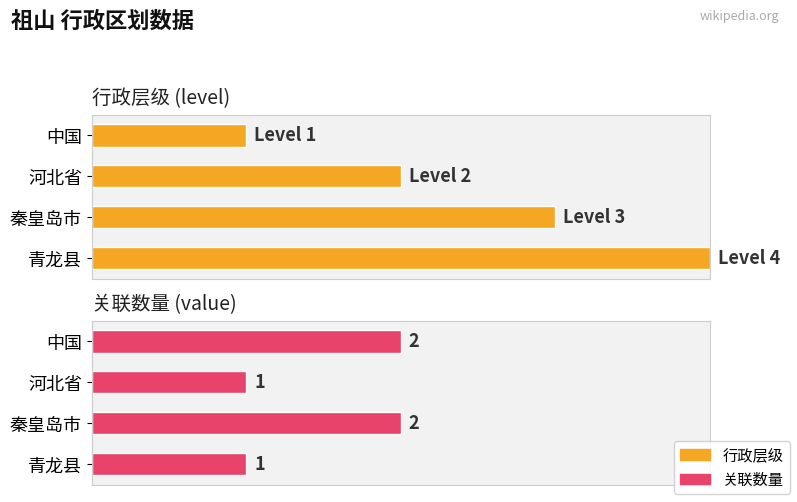

Is the value of 行政层级 at 青龙县 greater than the value of 关联数量 at 秦皇岛市?

Yes